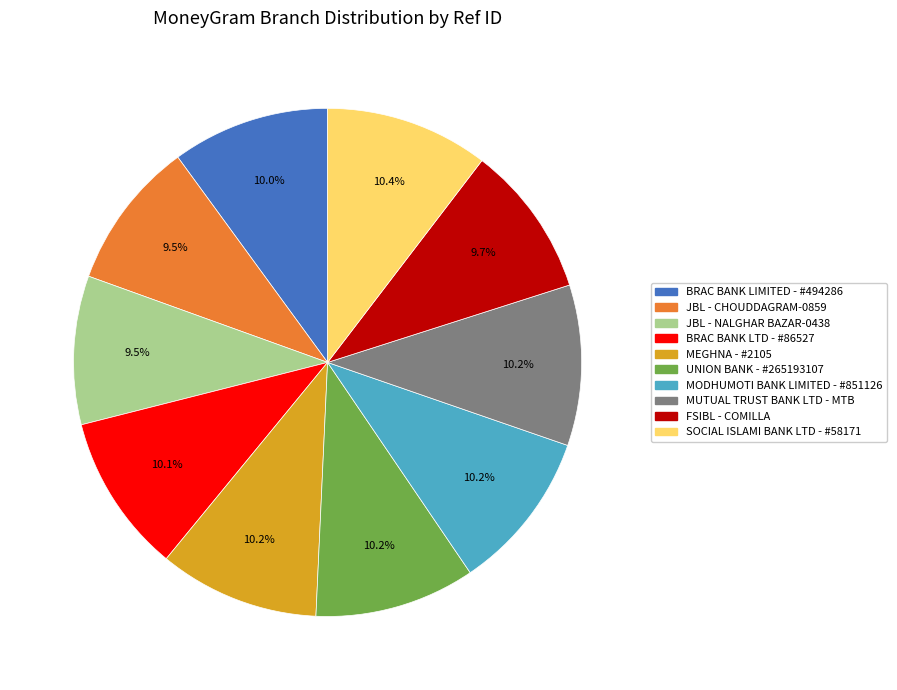

Combined, do JBL - CHOUDDAGRAM-0859 and UNION BANK - #265193107 account for over 50%?

No